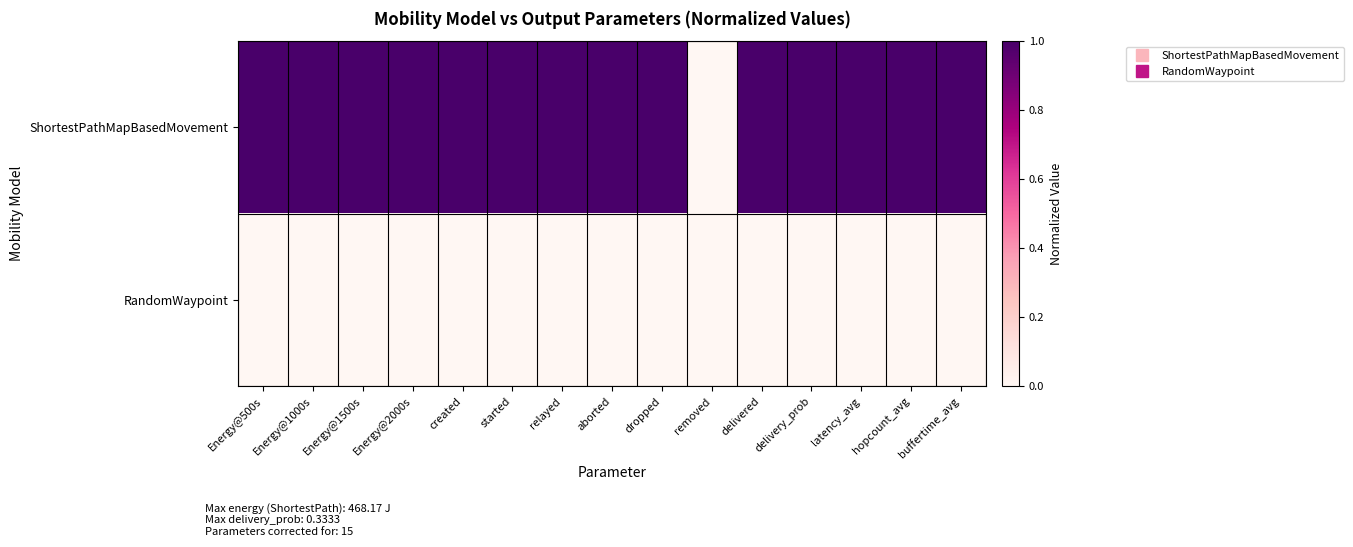

Reading right to left, list all the values displayed in this chart.

ShortestPathMapBasedMovement: buffertime_avg=1	hopcount_avg=1	latency_avg=1	delivery_prob=1	delivered=1	removed=0	dropped=1	aborted=1	relayed=1	started=1	created=1	Energy@2000s=1	Energy@1500s=1	Energy@1000s=1	Energy@500s=1
RandomWaypoint: buffertime_avg=0	hopcount_avg=0	latency_avg=0	delivery_prob=0	delivered=0	removed=0	dropped=0	aborted=0	relayed=0	started=0	created=0	Energy@2000s=0	Energy@1500s=0	Energy@1000s=0	Energy@500s=0